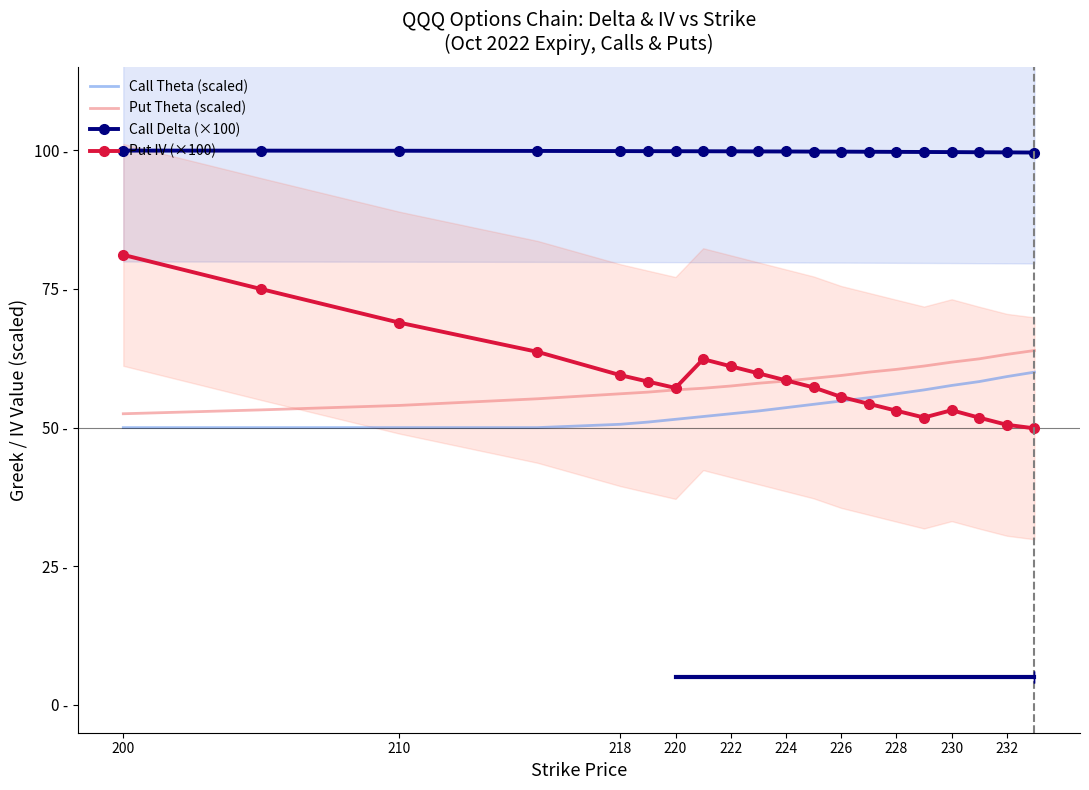

True or false: Put Theta (scaled) and Call Delta (×100) cross at least once.

False